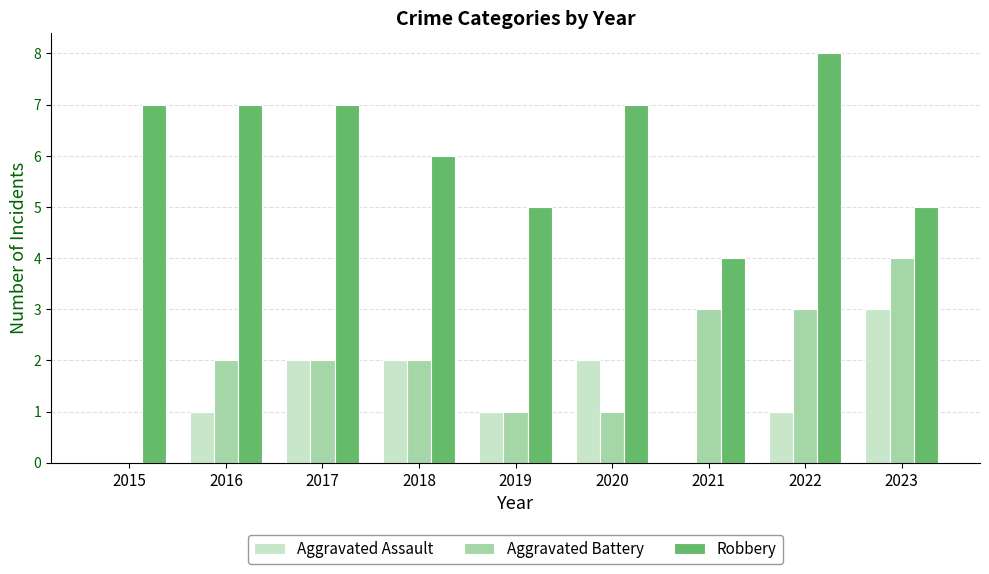

Reading right to left, list all the values displayed in this chart.

Aggravated Assault: 2023=3	2022=1	2021=0	2020=2	2019=1	2018=2	2017=2	2016=1	2015=0
Aggravated Battery: 2023=4	2022=3	2021=3	2020=1	2019=1	2018=2	2017=2	2016=2	2015=0
Robbery: 2023=5	2022=8	2021=4	2020=7	2019=5	2018=6	2017=7	2016=7	2015=7